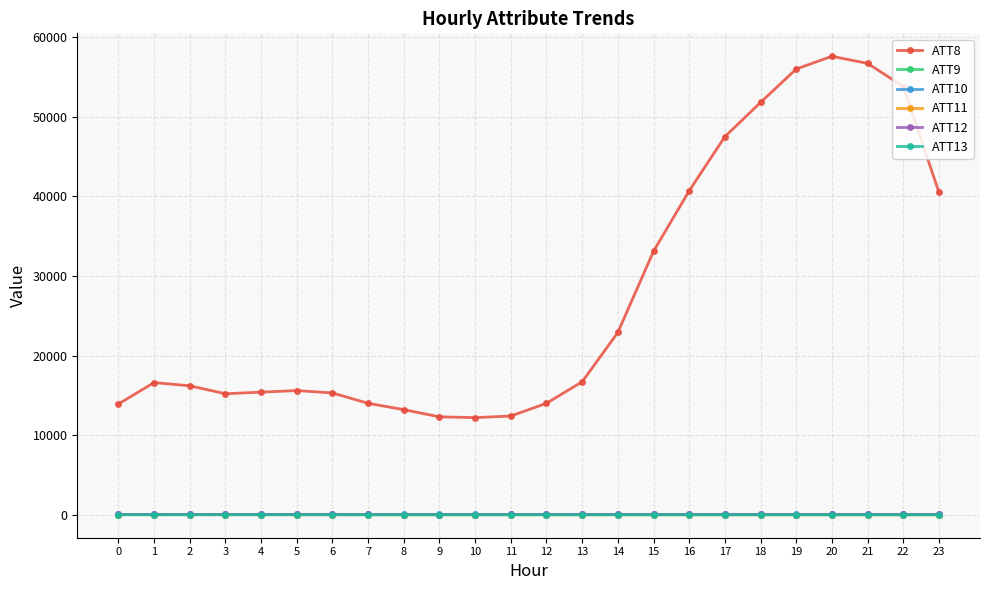

The ATT8 series shows 23818.0 at 4. True or false?

False